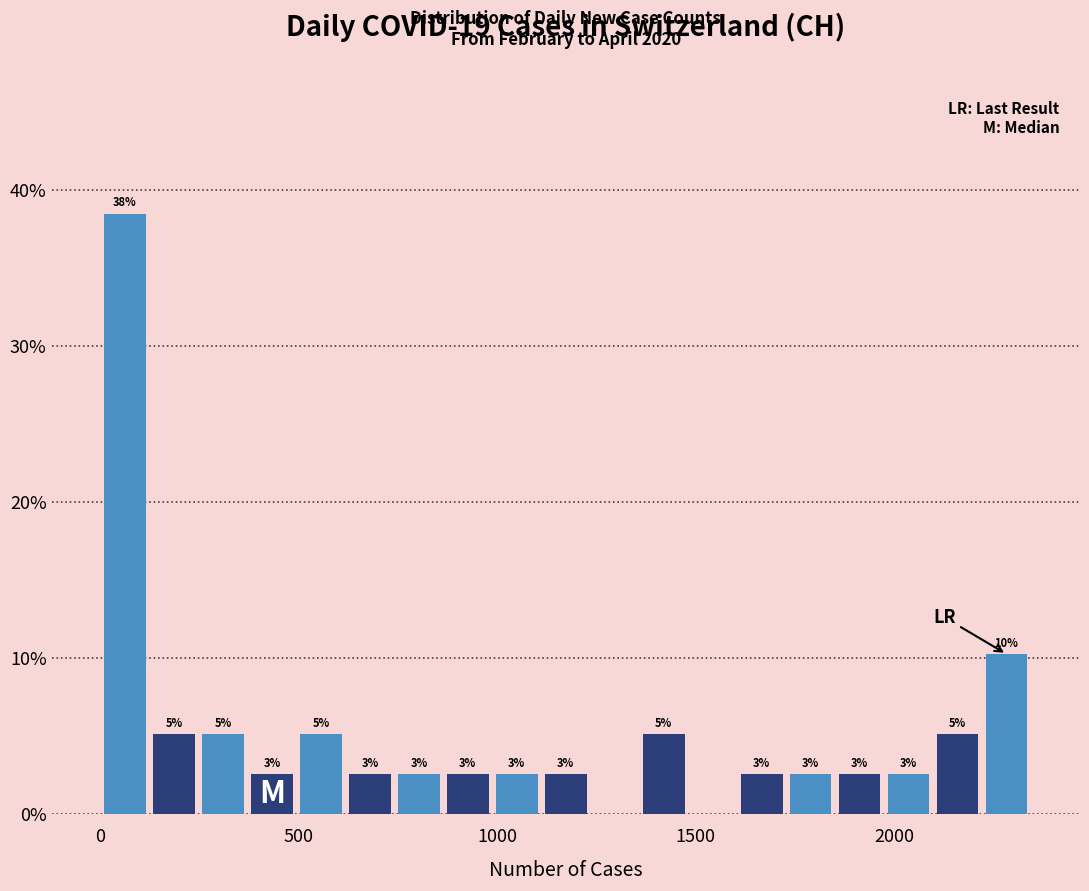

Read against the x-axis, roughly where is the centre of the tallest bar?

50